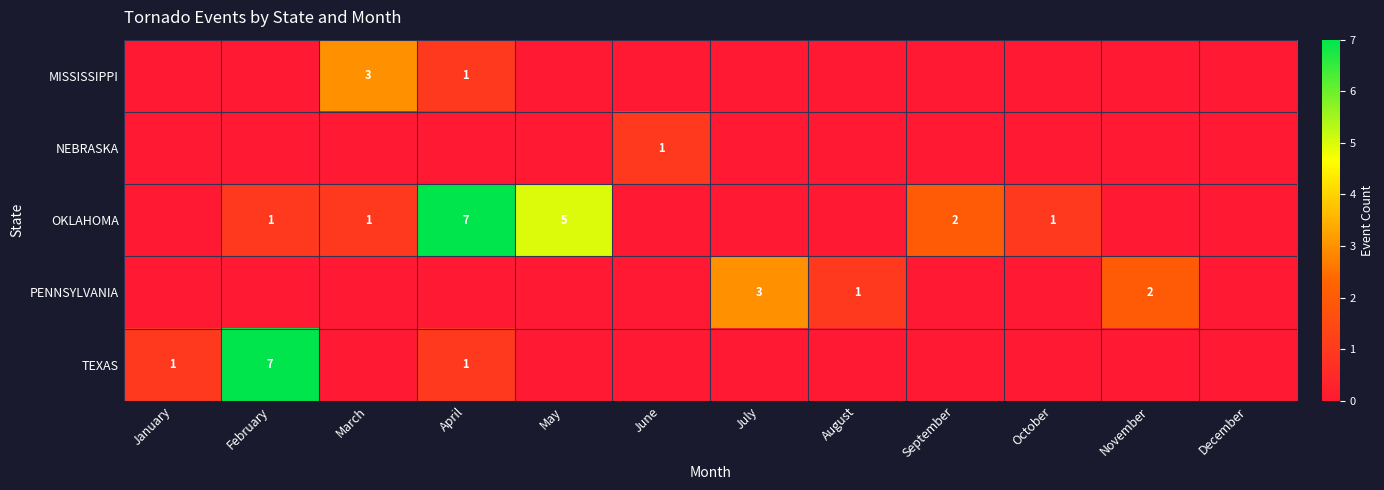

The value of TEXAS at April is 0. True or false?

False